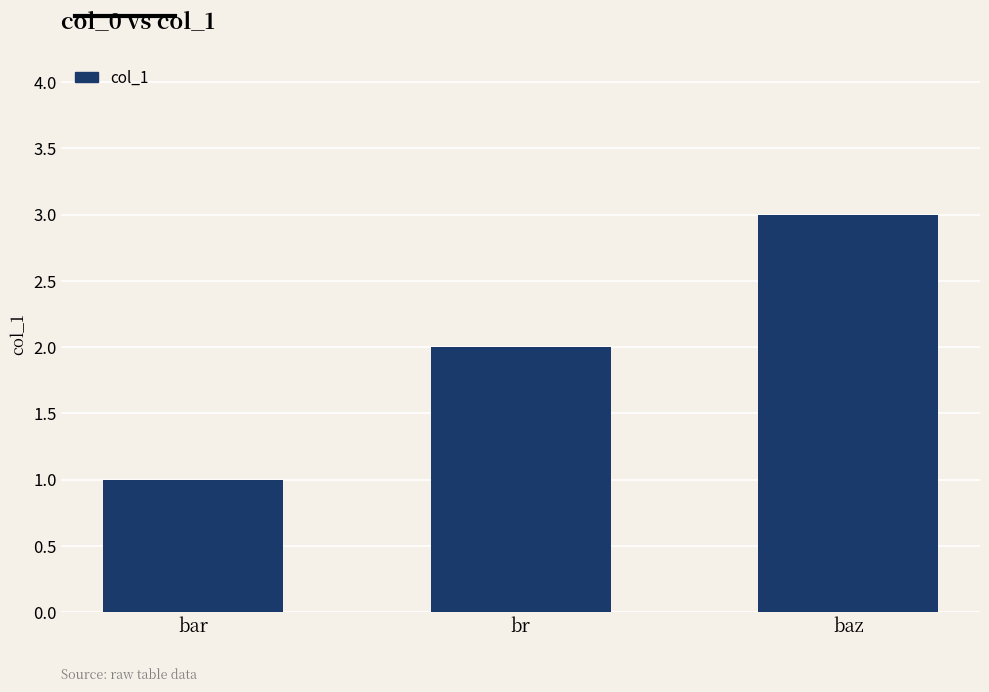

Rank the categories by value from highest to lowest.

baz, br, bar